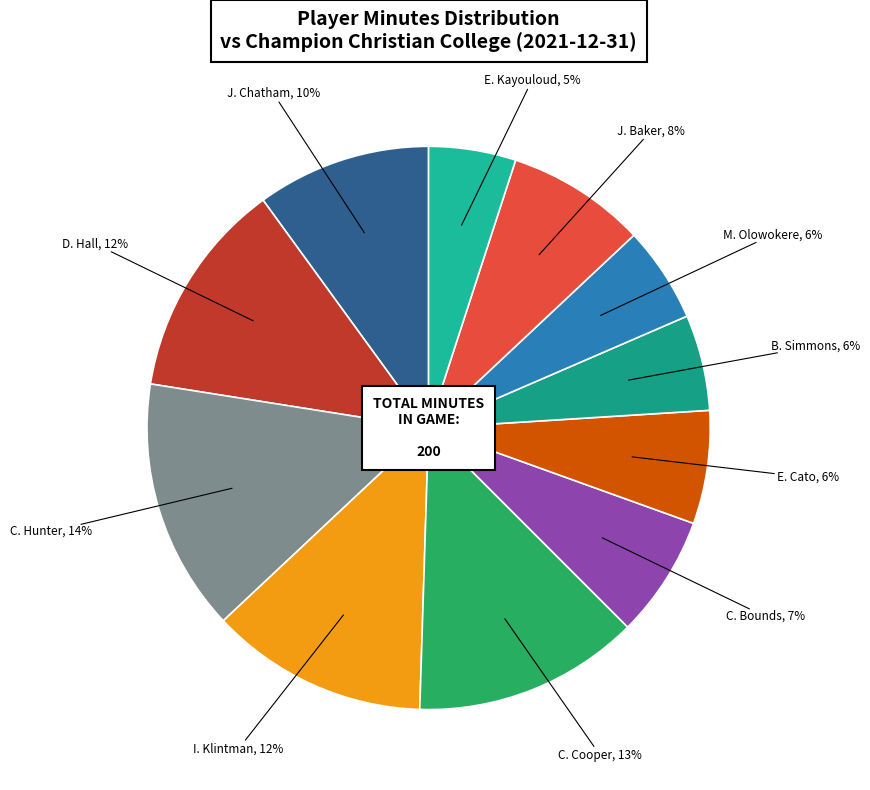

Which category has the smallest portion of the pie?

E. Kayouloud